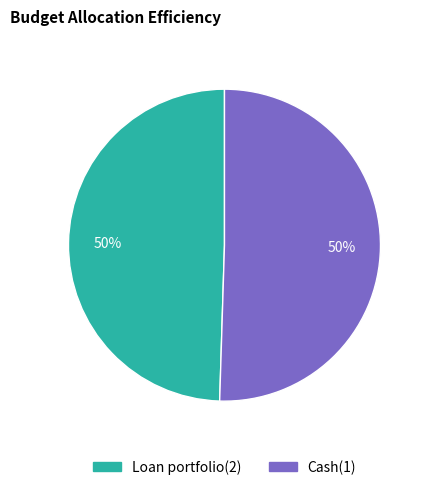

What is the ratio of the value at Cash(1) to the value at Loan portfolio(2)?

1.0